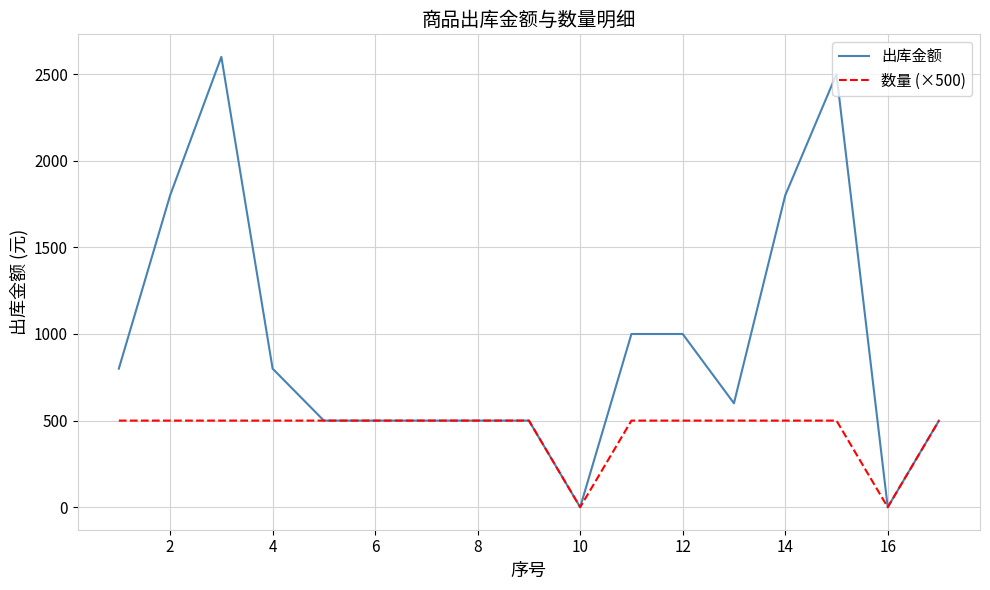

Which series has the largest total across all categories?

出库金额